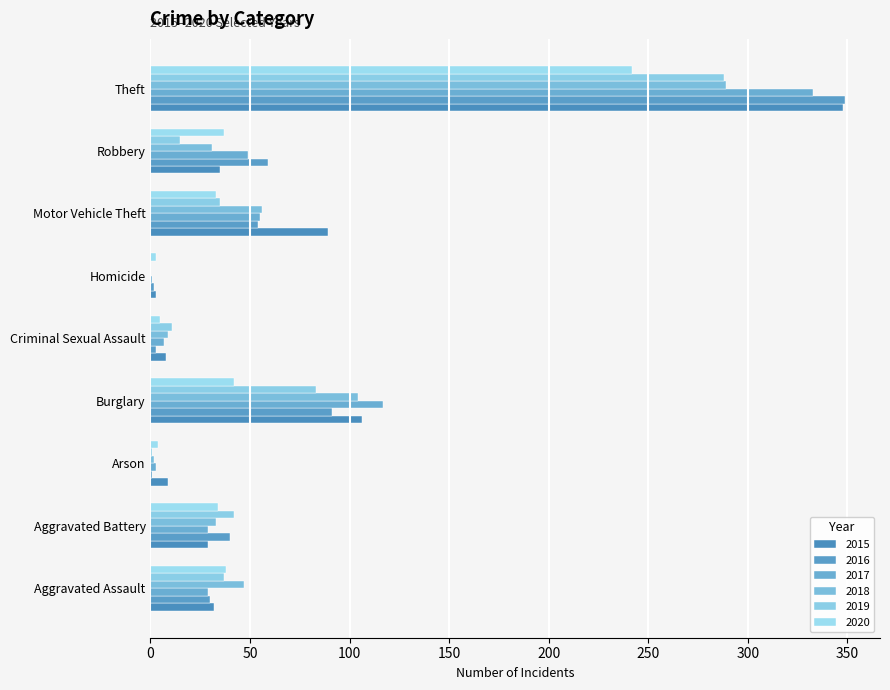

How many series are shown in this chart?

6